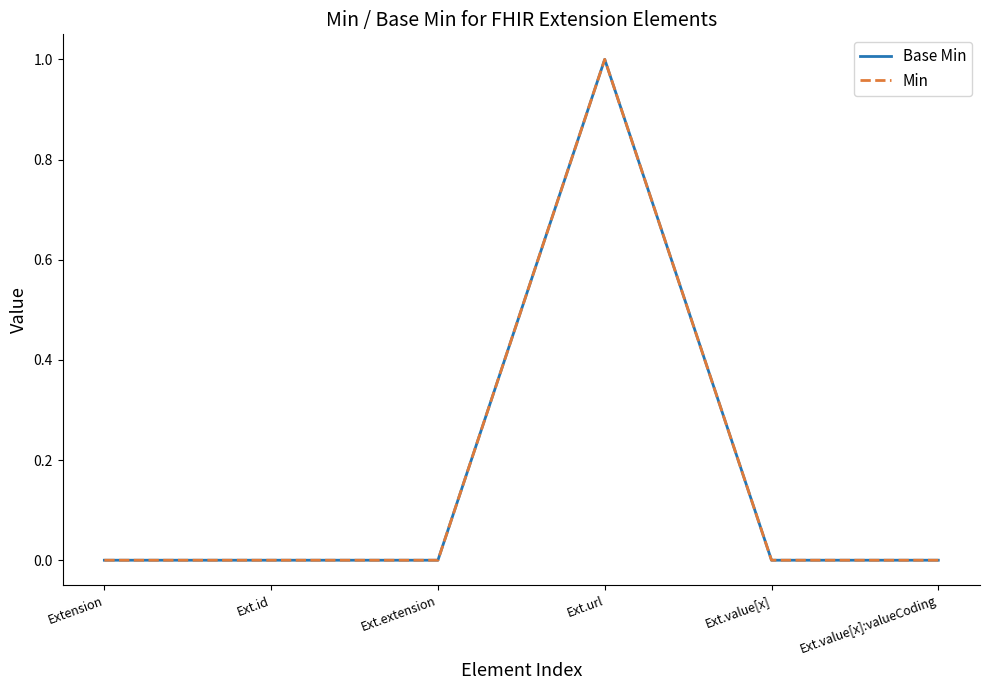

Is this an area chart (filled region under the line)?

No